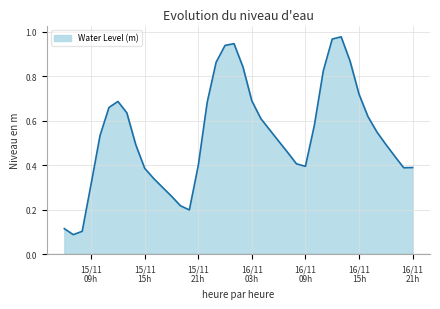

How many lines are shown in the chart?

1